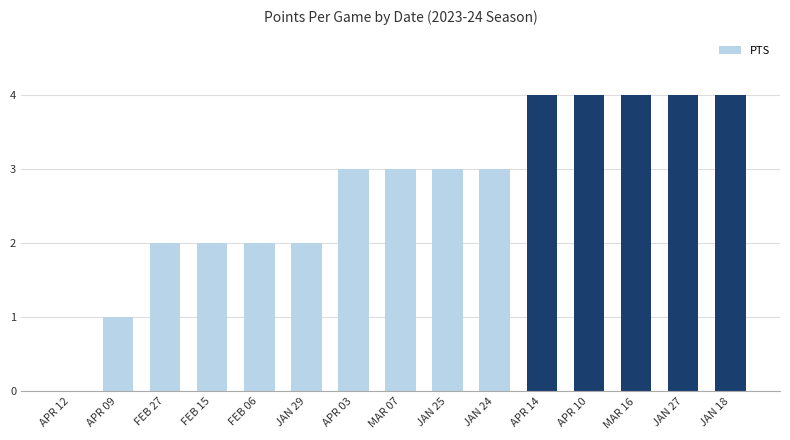

What is the sum of the values at FEB 27 and APR 03?

5